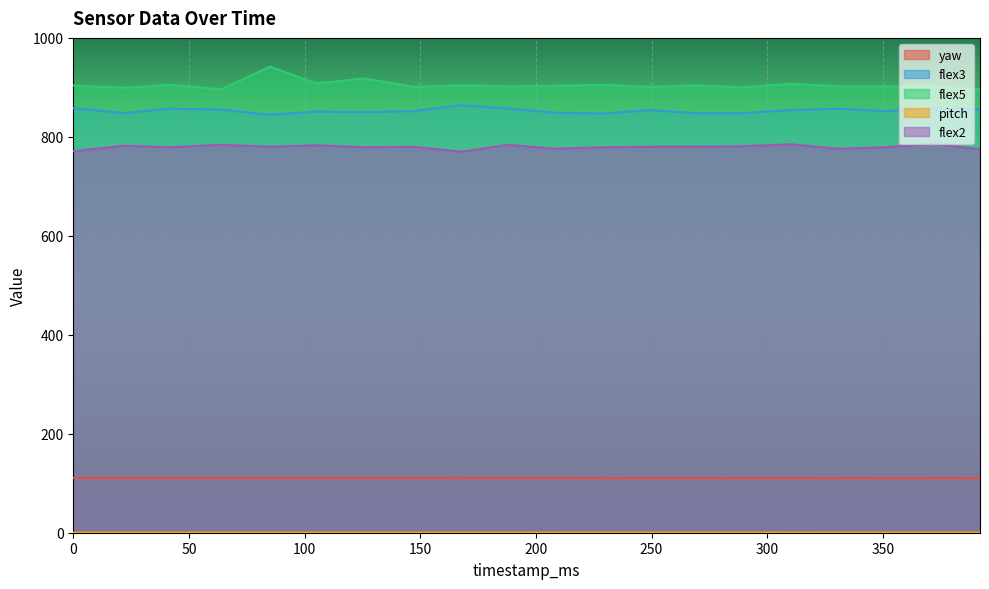

True or false: yaw and pitch cross at least once.

False